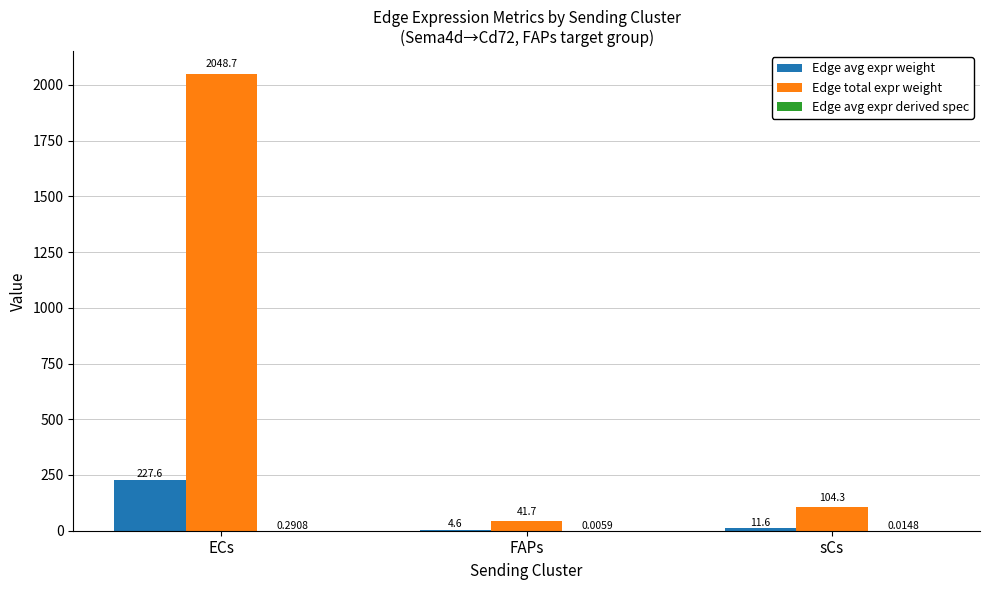

At which category is the sum across all series the highest?

ECs